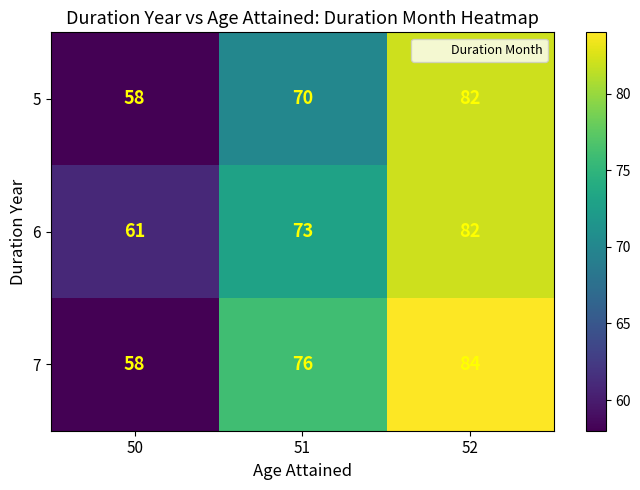

What is the sum of all 5 values?

210